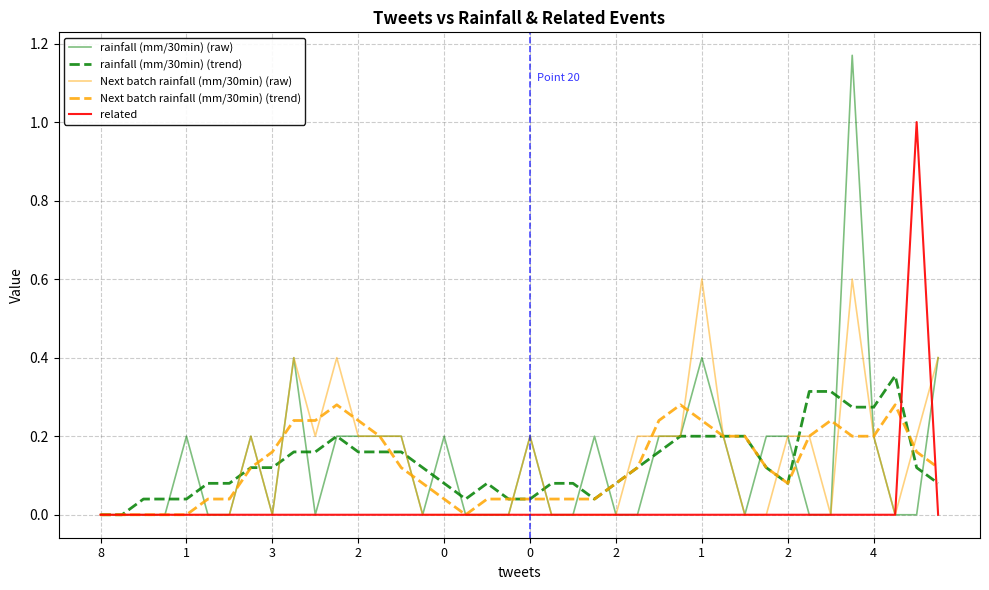

Rank the series by their maximum value, from lowest to highest.

Next batch rainfall (mm/30min) (trend), rainfall (mm/30min) (trend), Next batch rainfall (mm/30min) (raw), related, rainfall (mm/30min) (raw)